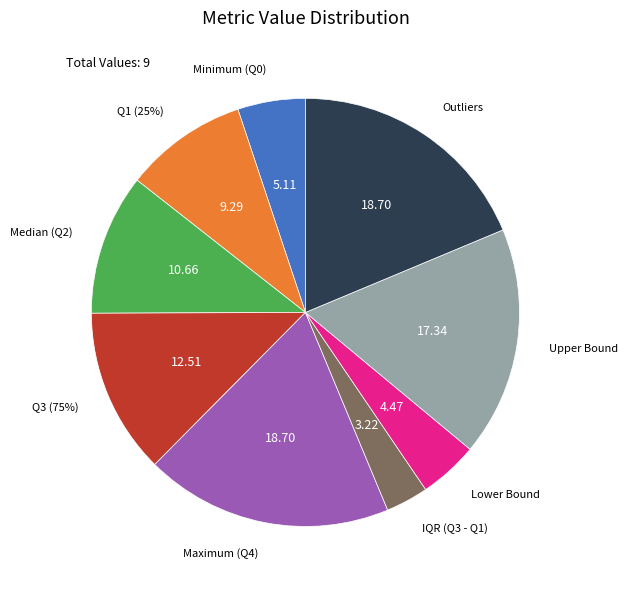

How much of the chart is everything except Minimum (Q0)?

94.9%